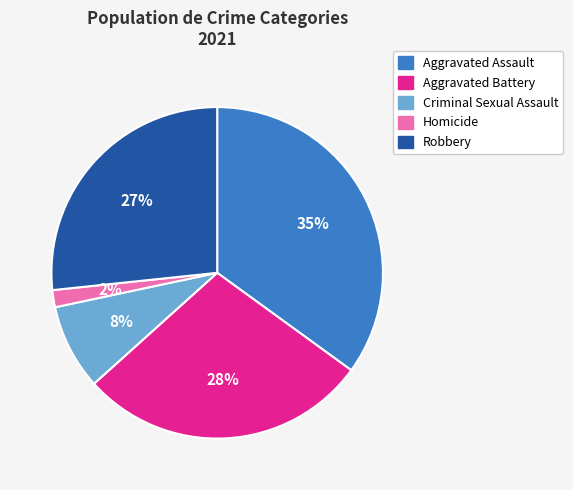

How many slices are in this pie chart?

5